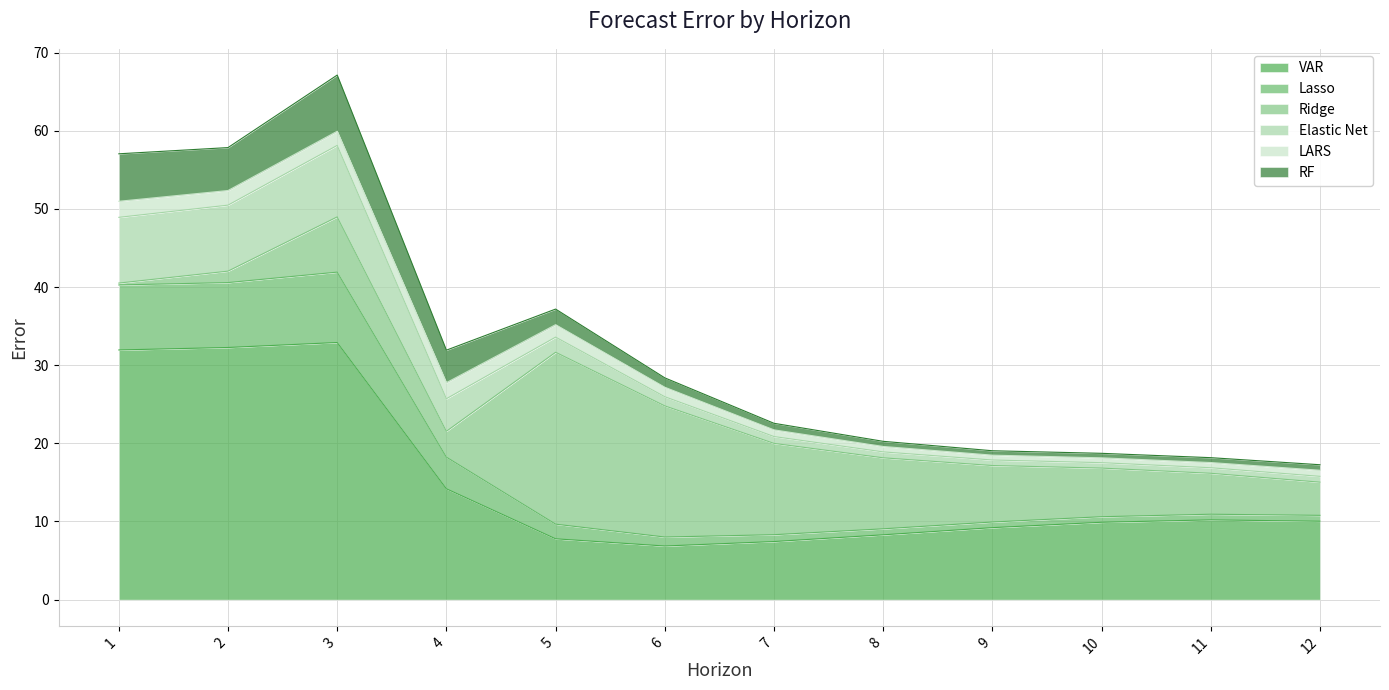

Which series has the widest spread of values?

VAR